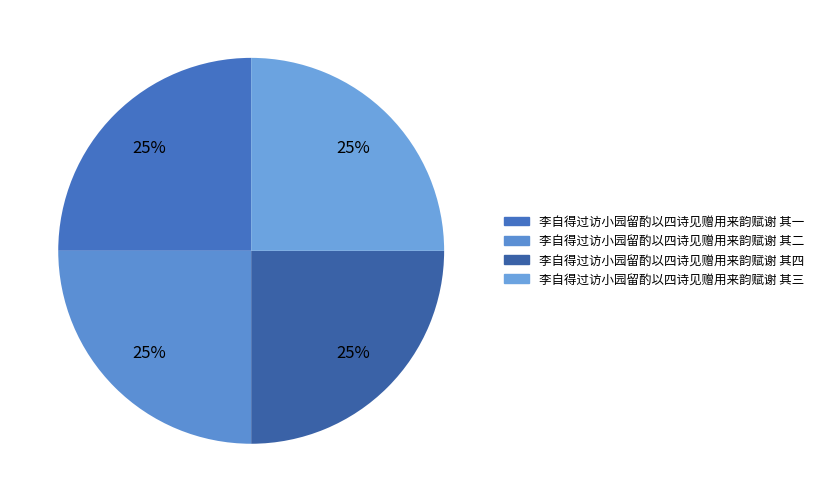

True or false: 李自得过访小园留酌以四诗见赠用来韵赋谢 其四 accounts for 25% of the total.

True